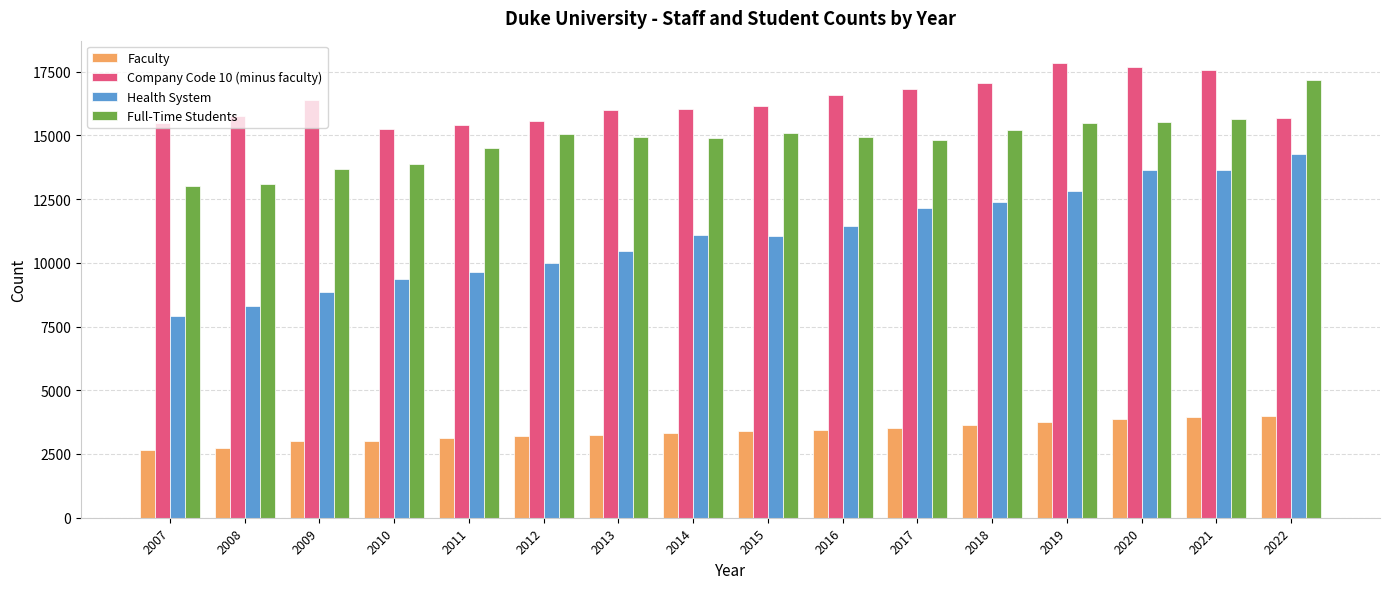

What is the value of the Company Code 10 (minus faculty) bar at the 14th from the left?

17661